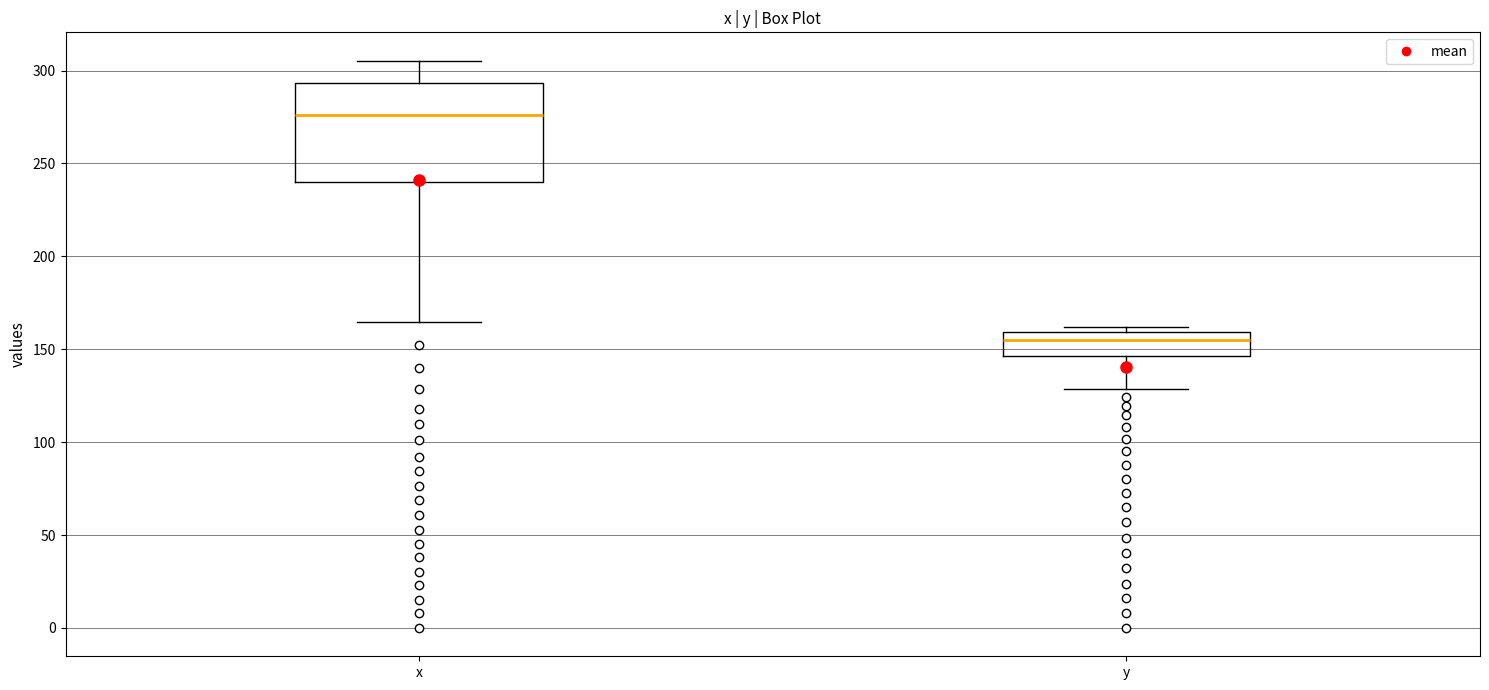

Reading left to right, transcribe this box plot: for each box, give where its median line is, the range the box spans, and where its two whiskers end, as read against the y-axis. The values are not printed on the chart, so give them approximately, as read against the axis.

x: median 275, box 240 to 295, whiskers 165 to 305
y: median 155, box 145 to 160, whiskers 130 to 160 (just above the box's upper edge)